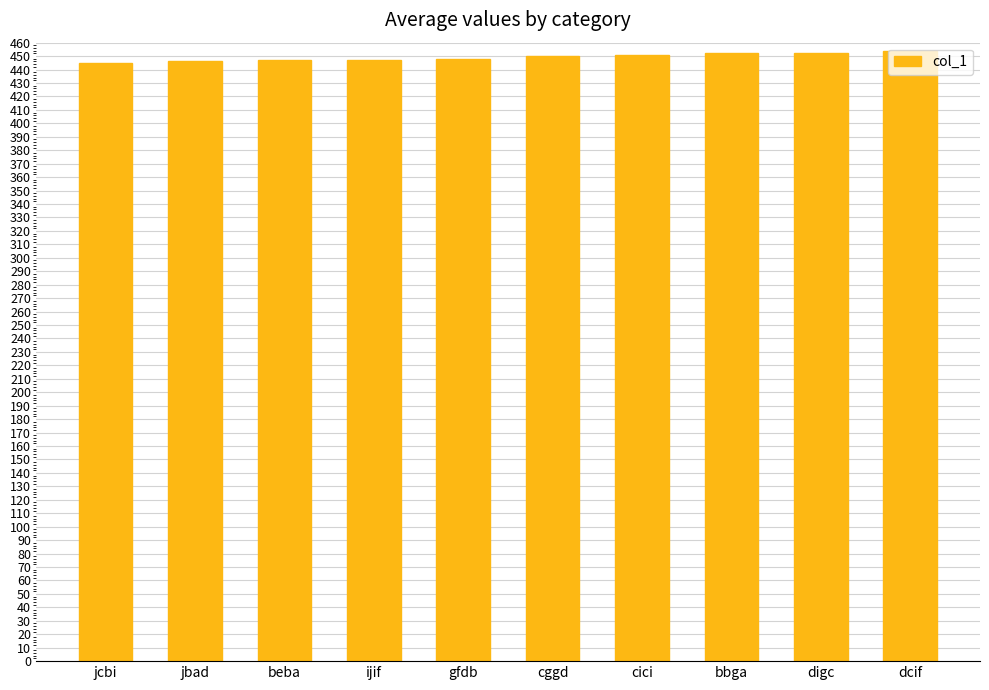

What is the average value?

449